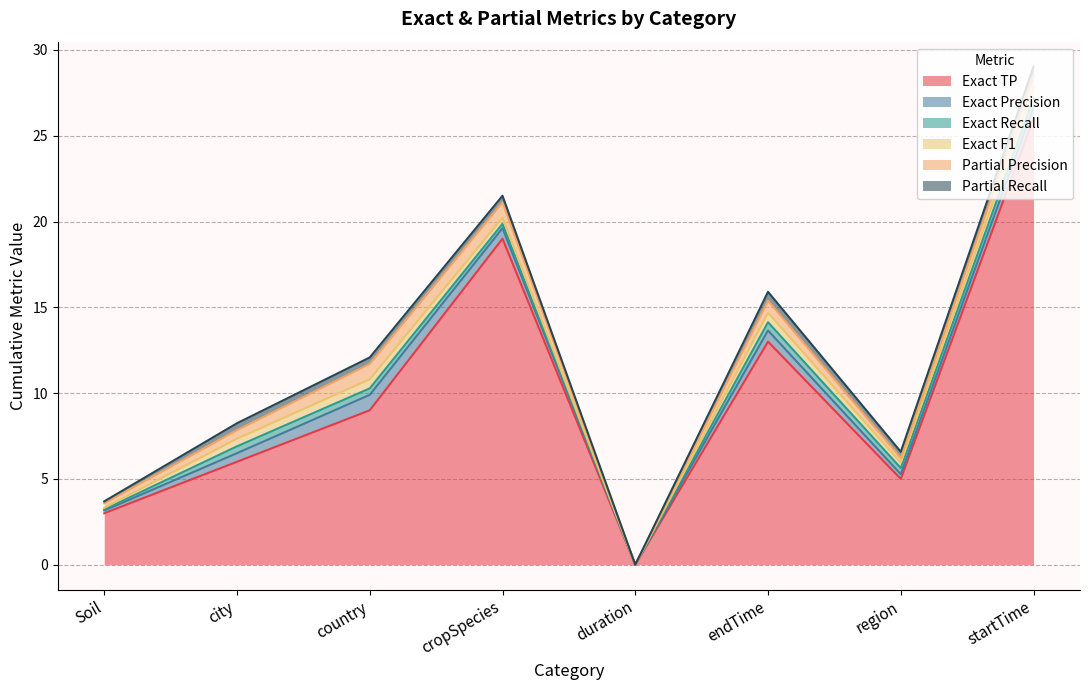

How many Exact Precision values are between 0 and 1?

8